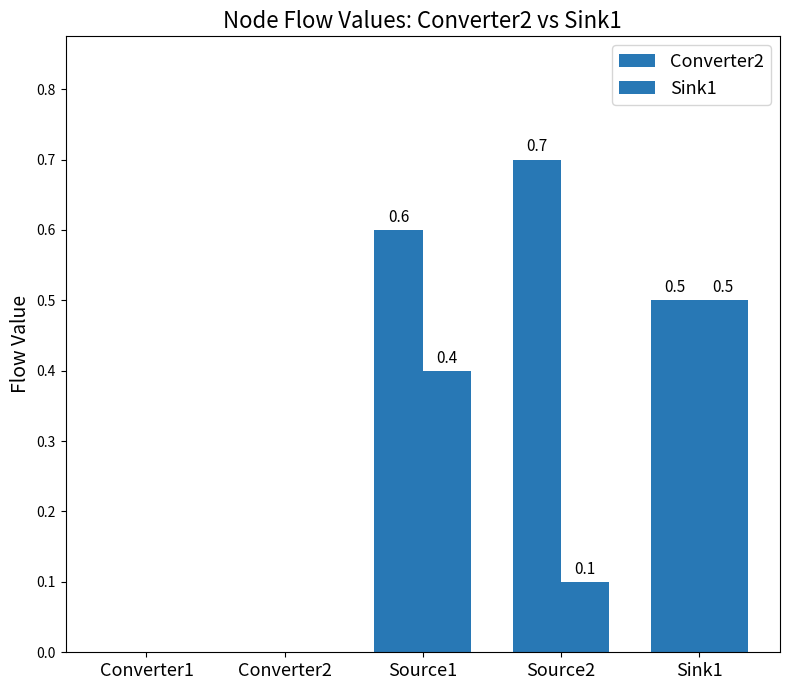

Does the chart contain stacked bars?

No